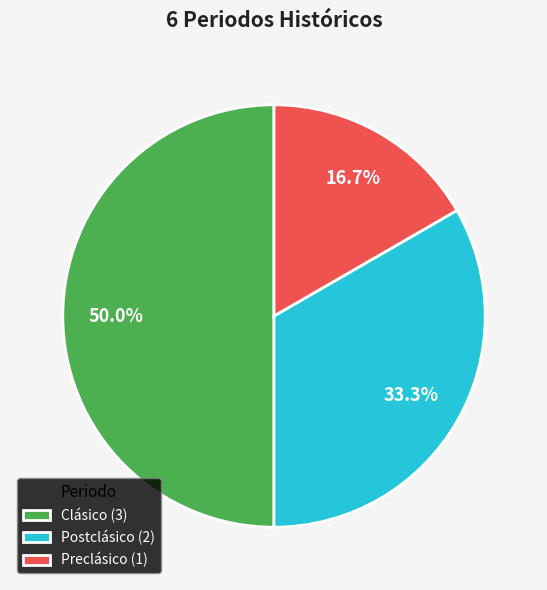

Does Postclásico account for over 50% of the chart?

No